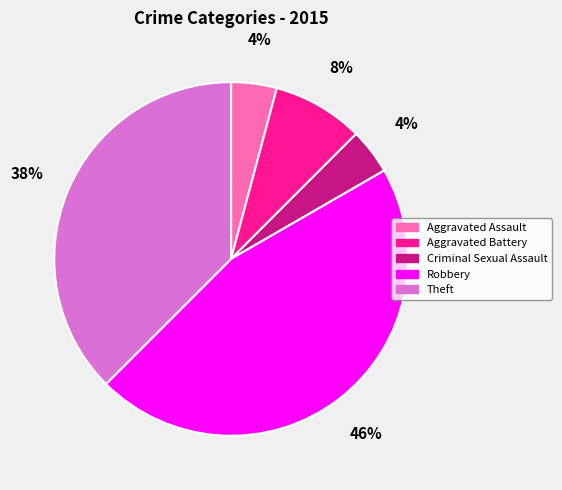

True or false: Robbery accounts for 46% of the total.

True